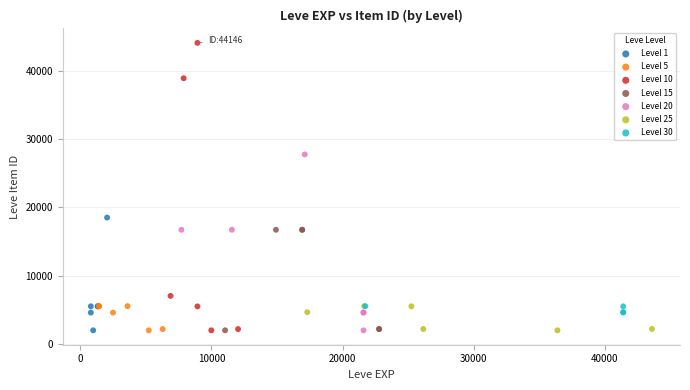

Which series reaches the maximum Y coordinate?

Level 10